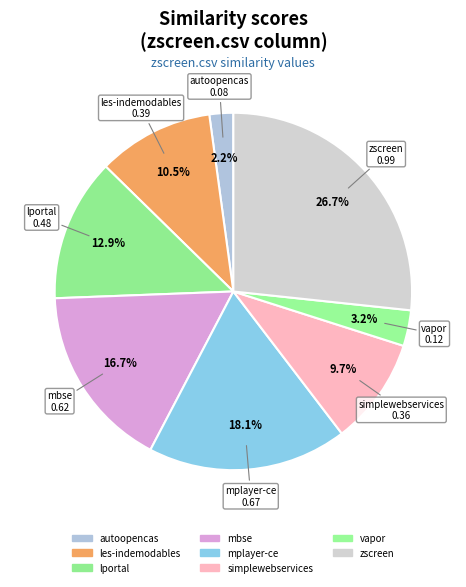

Is there a majority slice in this chart?

No